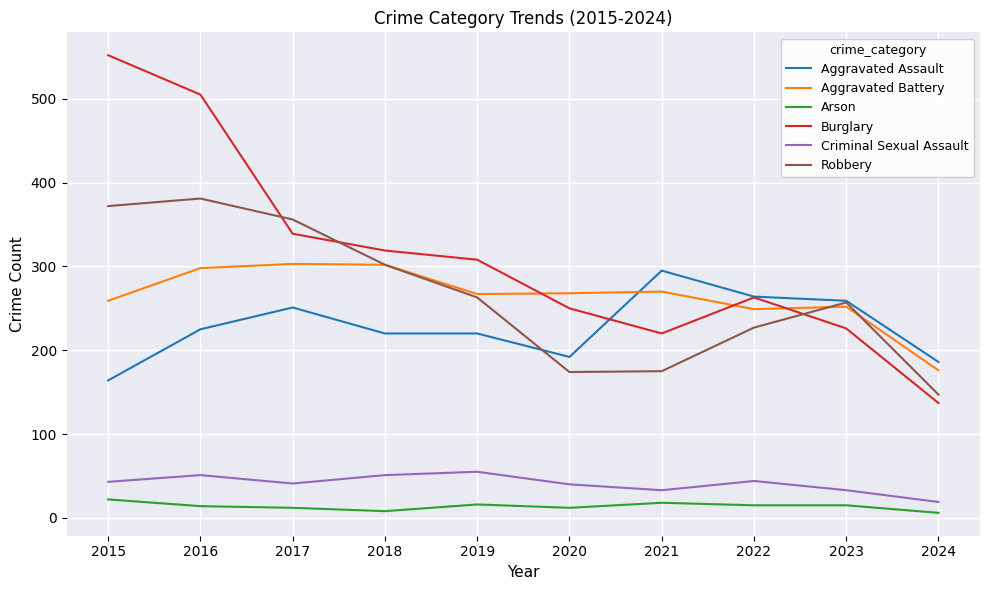

At which category is the sum across all series the highest?

2016